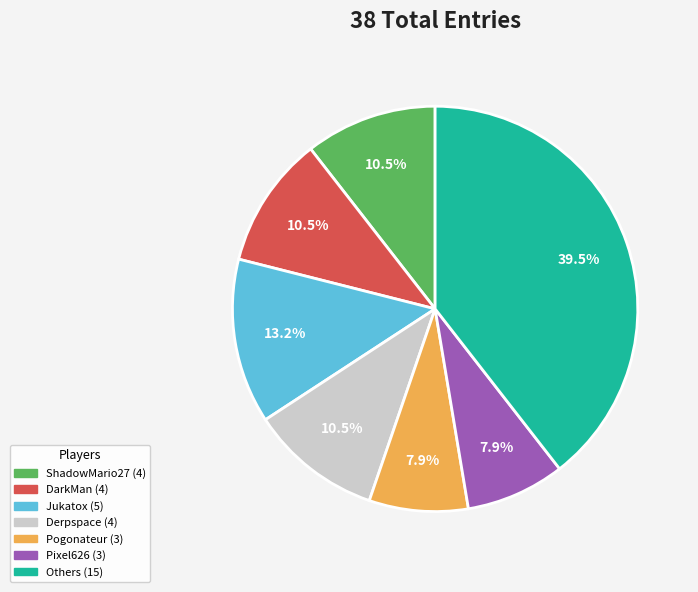

Is there a majority slice in this chart?

No